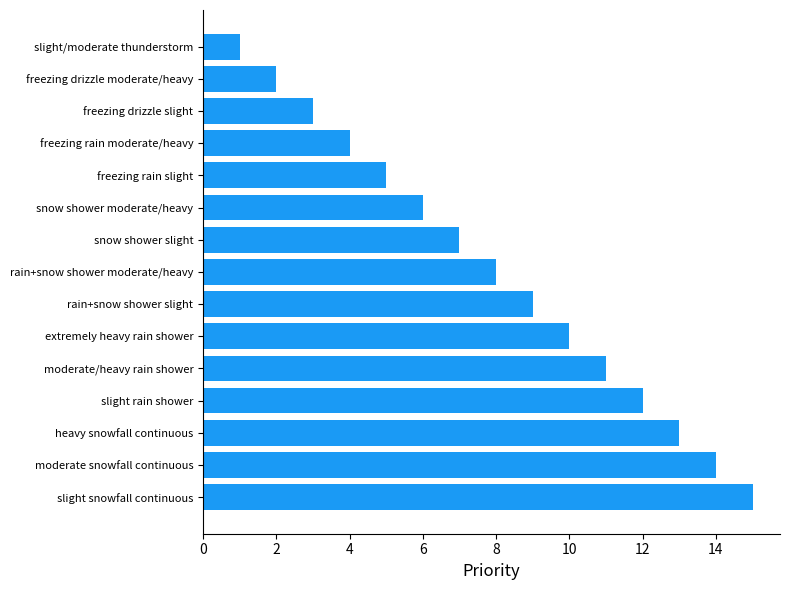

What is the sum of the values at slight/moderate thunderstorm and snow shower moderate/heavy?

7